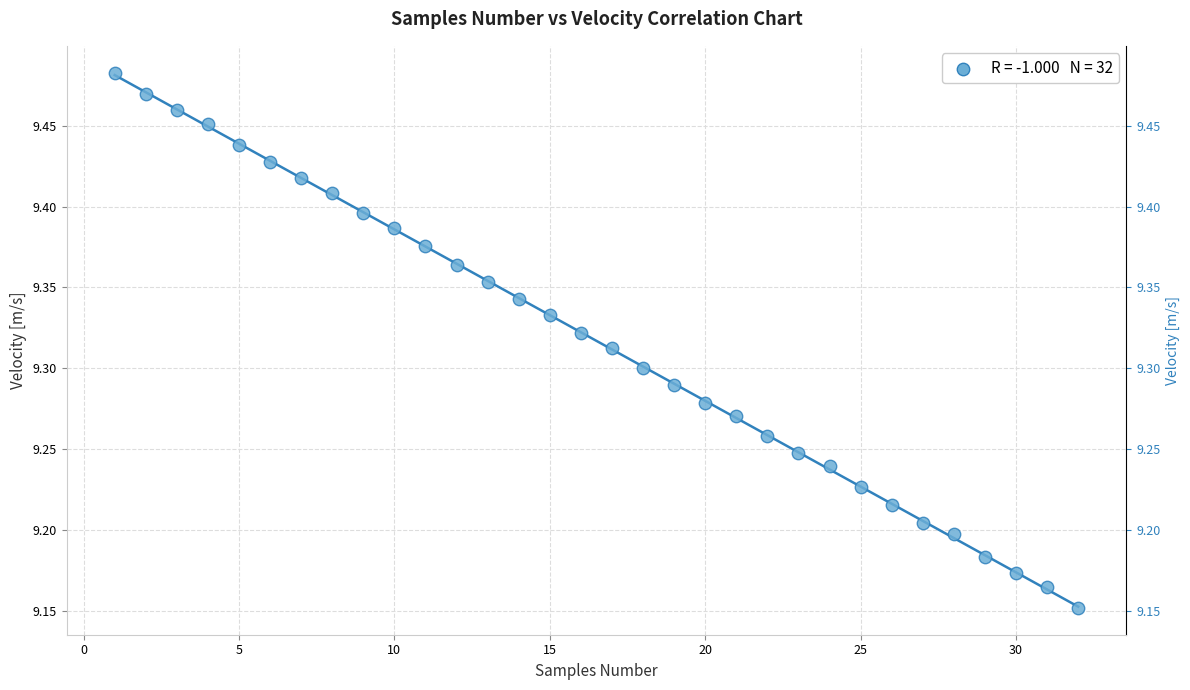

What is the range of X values (max minus min)?

31.0